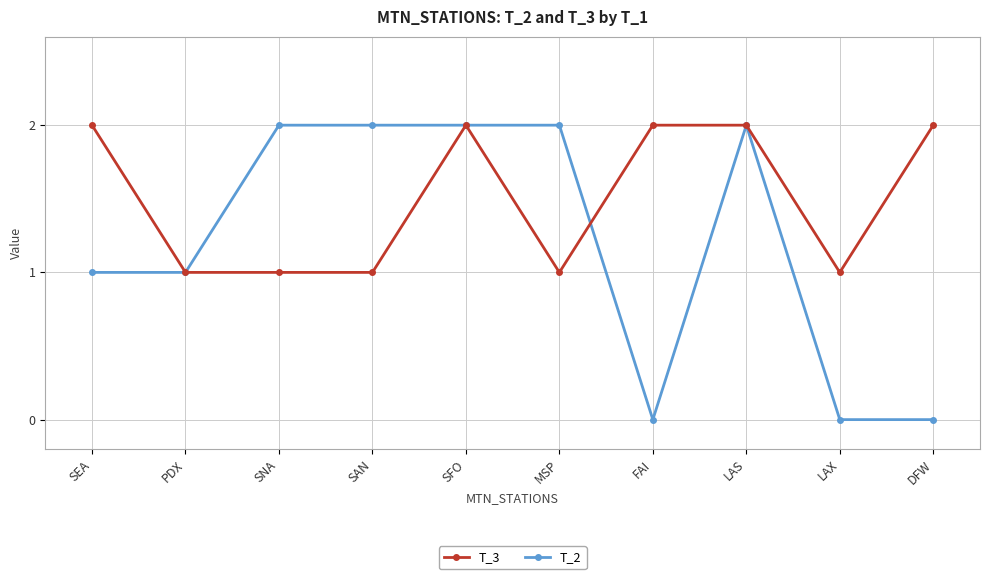

What are all the series names shown in the legend?

T_3, T_2